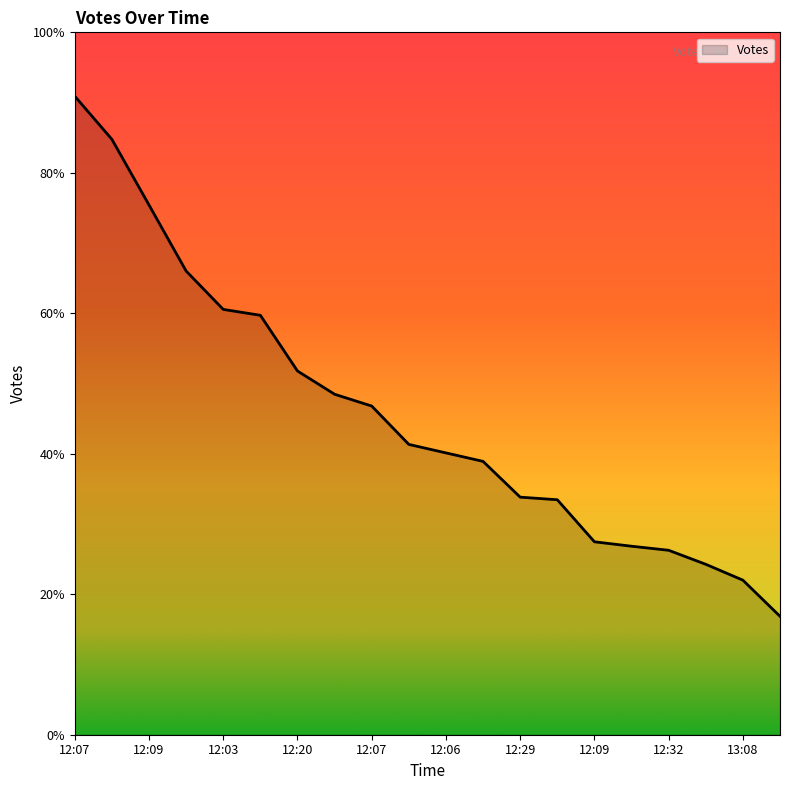

True or false: the data has more than 2 interior local peaks.

False